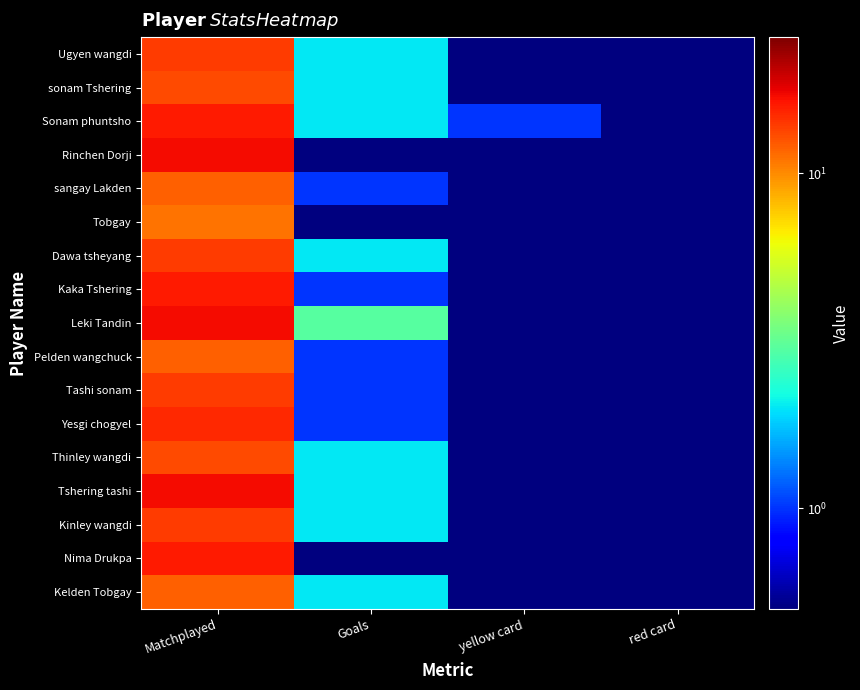

Between Goals and red card, which series saw the biggest shift?

Leki Tandin